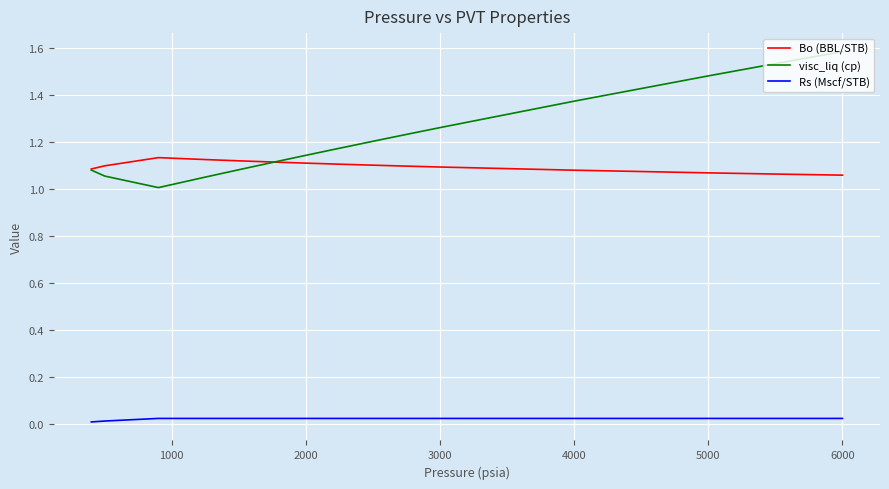

What is the greatest value displayed?

1.6